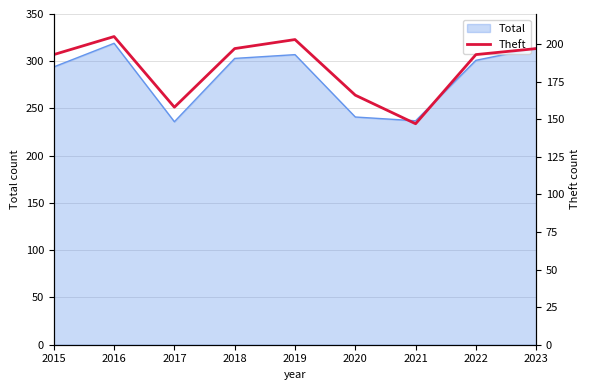

What is the lowest value of the Total series?

236